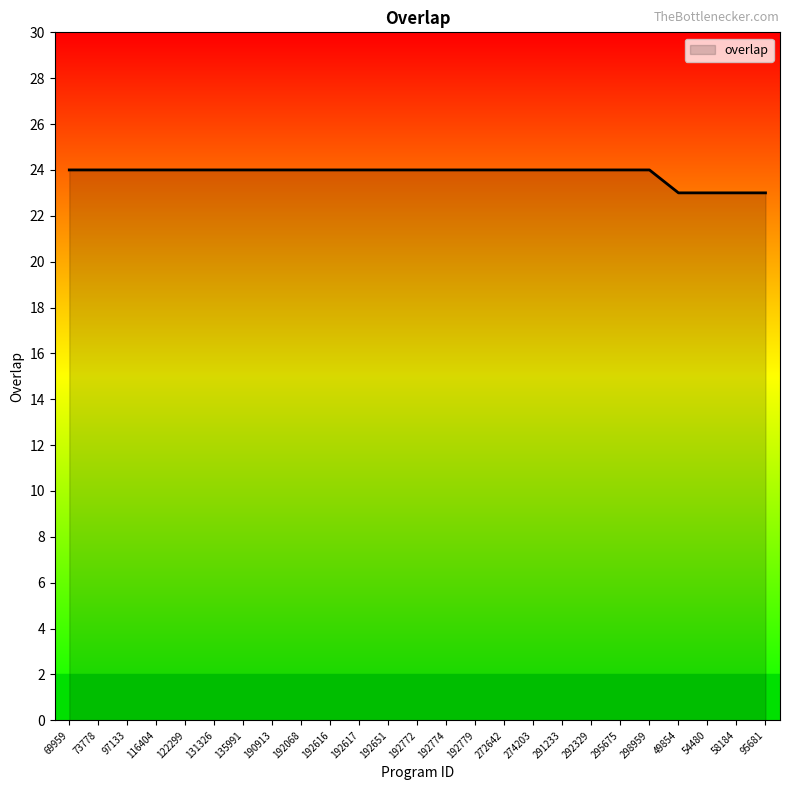

Reading right to left, transcribe all the data shown in this chart.

23	23	23	23	24	24	24	24	24	24	24	24	24	24	24	24	24	24	24	24	24	24	24	24	24